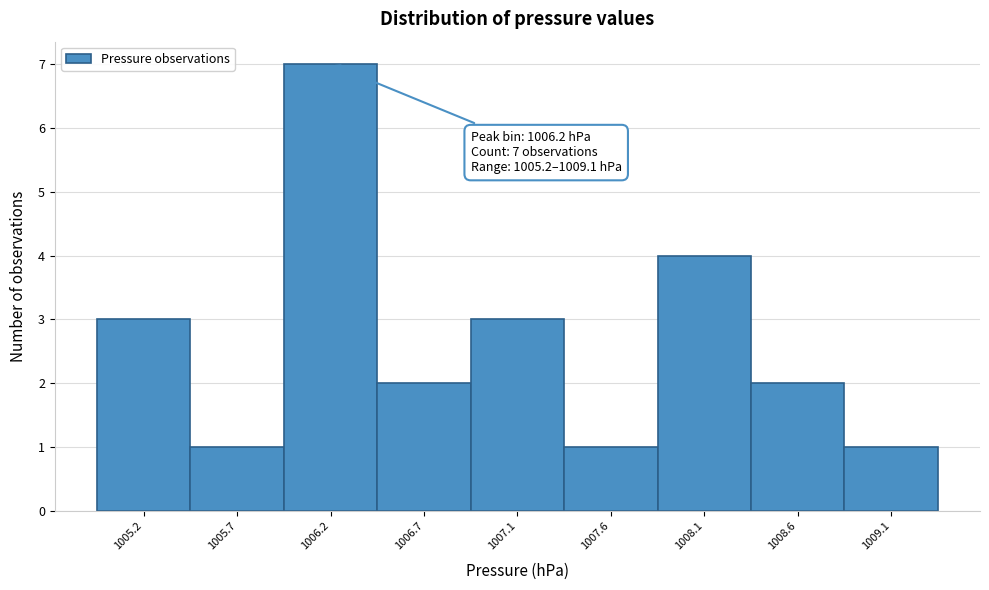

Reading right to left, what are all the values shown in this chart?

1009.1=1	1008.6=2	1008.1=4	1007.6=1	1007.1=3	1006.7=2	1006.2=7	1005.7=1	1005.2=3